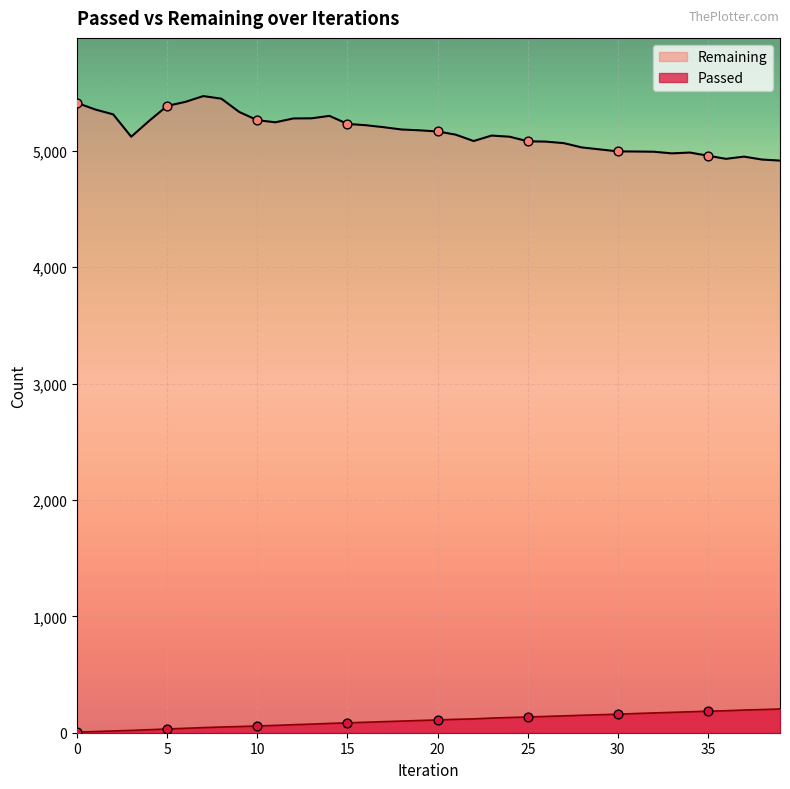

At how many categories does at least one series exceed 223?

40